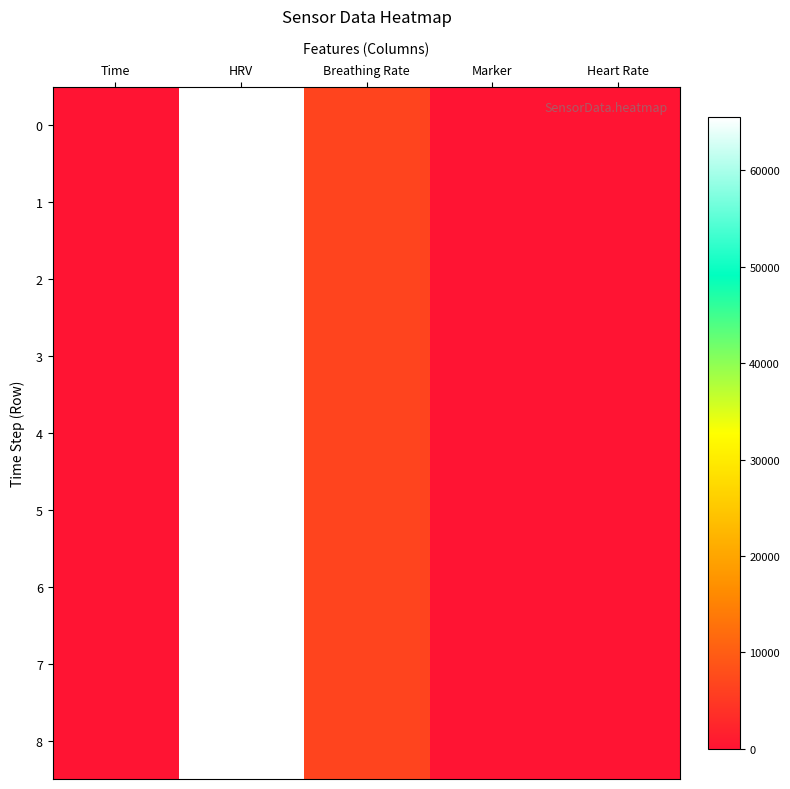

What is the maximum value shown in the chart?

65535